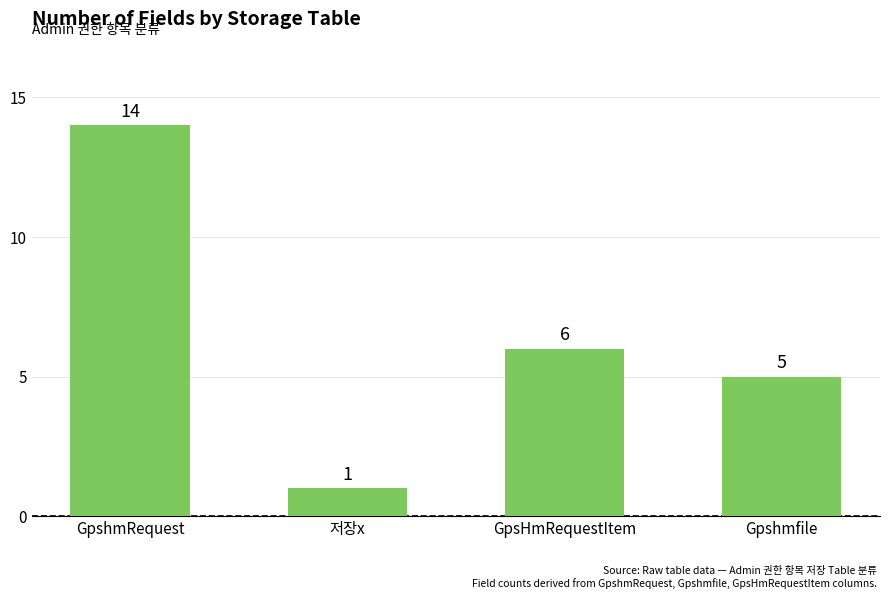

Between GpshmRequest and GpsHmRequestItem, which is larger?

GpshmRequest